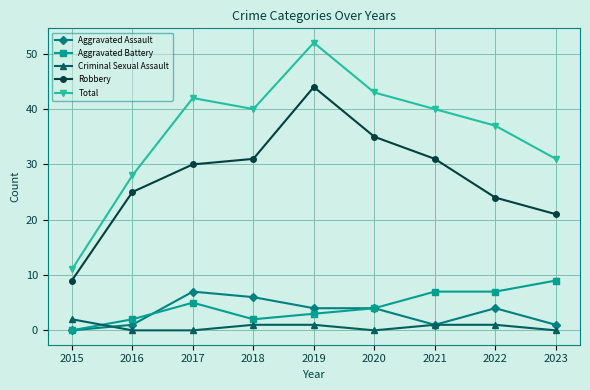

Which series changed the most between 2015 and 2023?

Total